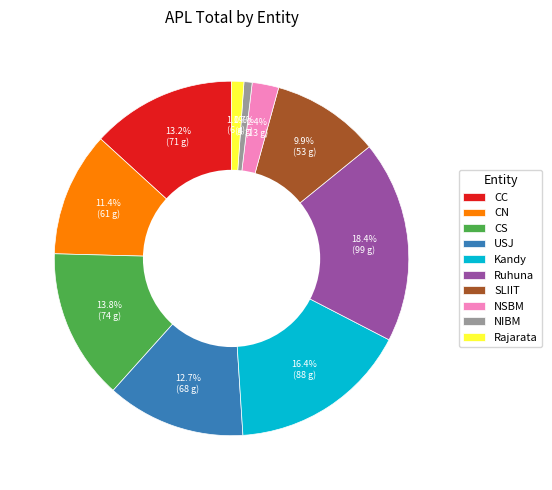

To the nearest percent, what is the difference between the Ruhuna and Kandy slice percentages?

2%